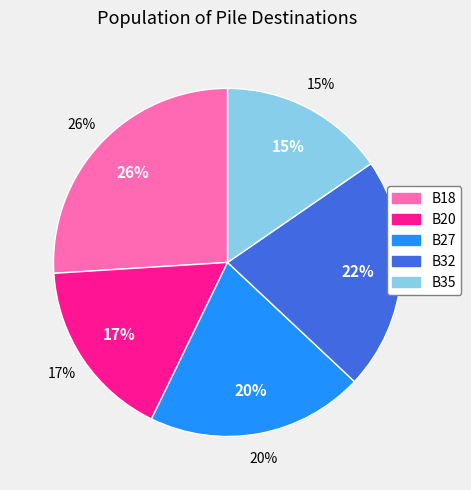

What percentage do B27 and B32 together represent?

41.8%